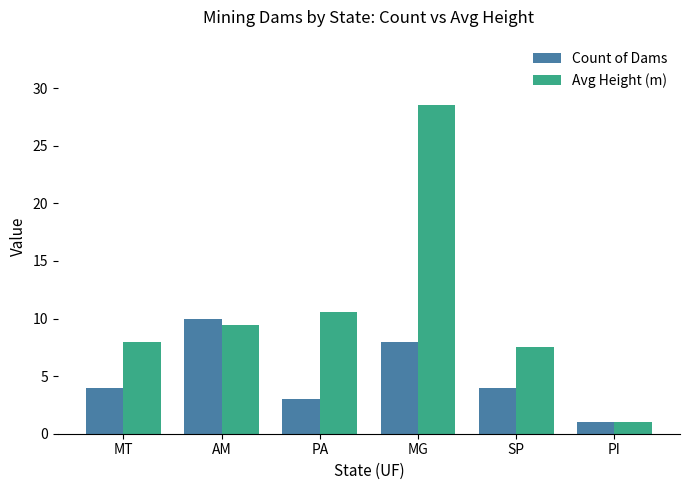

The value of Avg Height (m) at AM is 5.9. True or false?

False